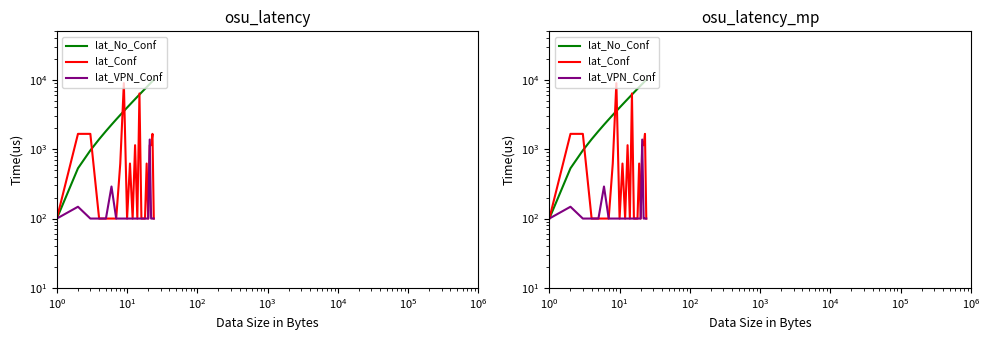

At how many categories does at least one series exceed 7542?

7